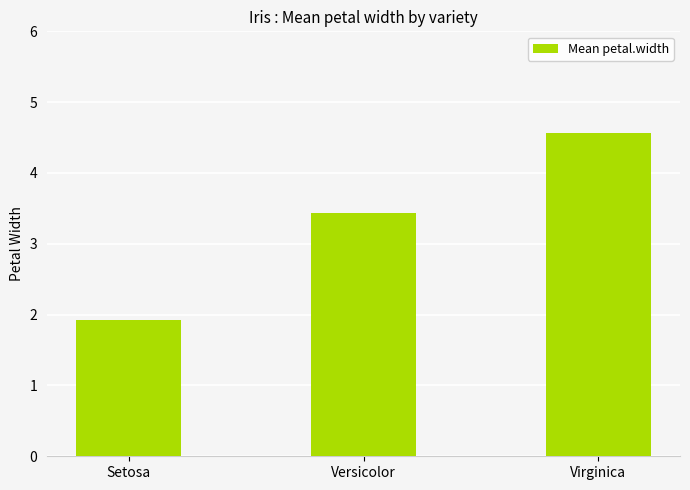

Reading right to left, list all the values displayed in this chart.

Virginica=4.6	Versicolor=3.4	Setosa=1.9